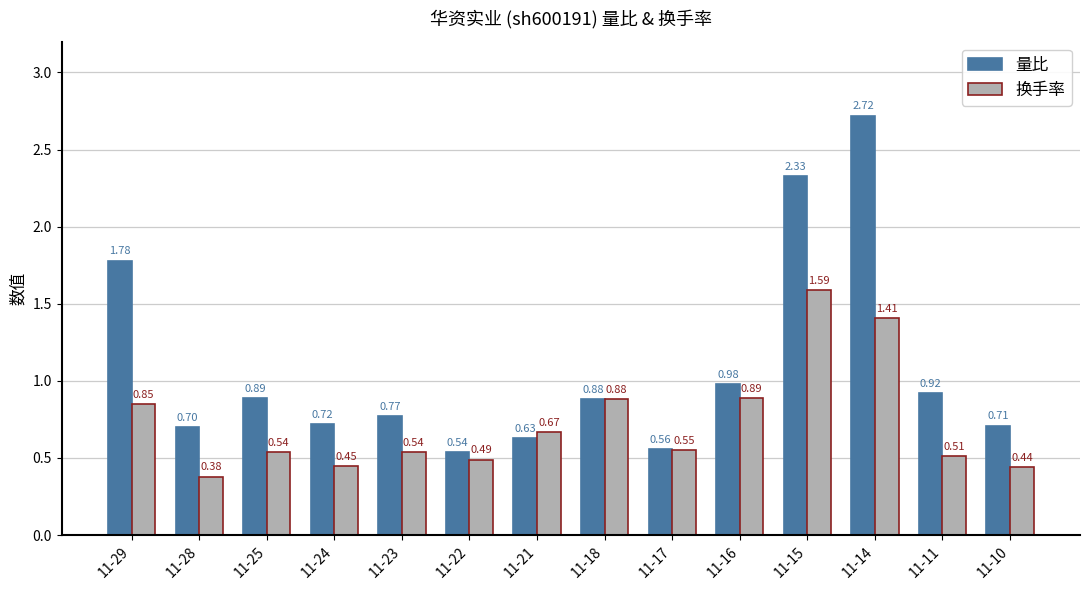

What are all the series names shown in the legend?

量比, 换手率